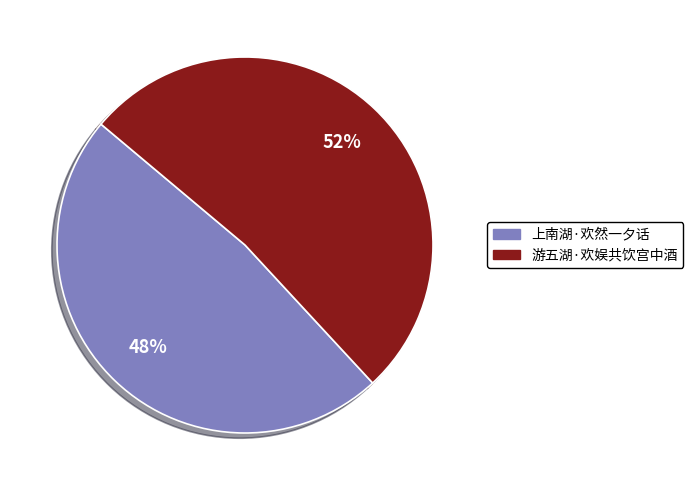

What is the smallest slice in the pie chart?

上南湖·欢然一夕话